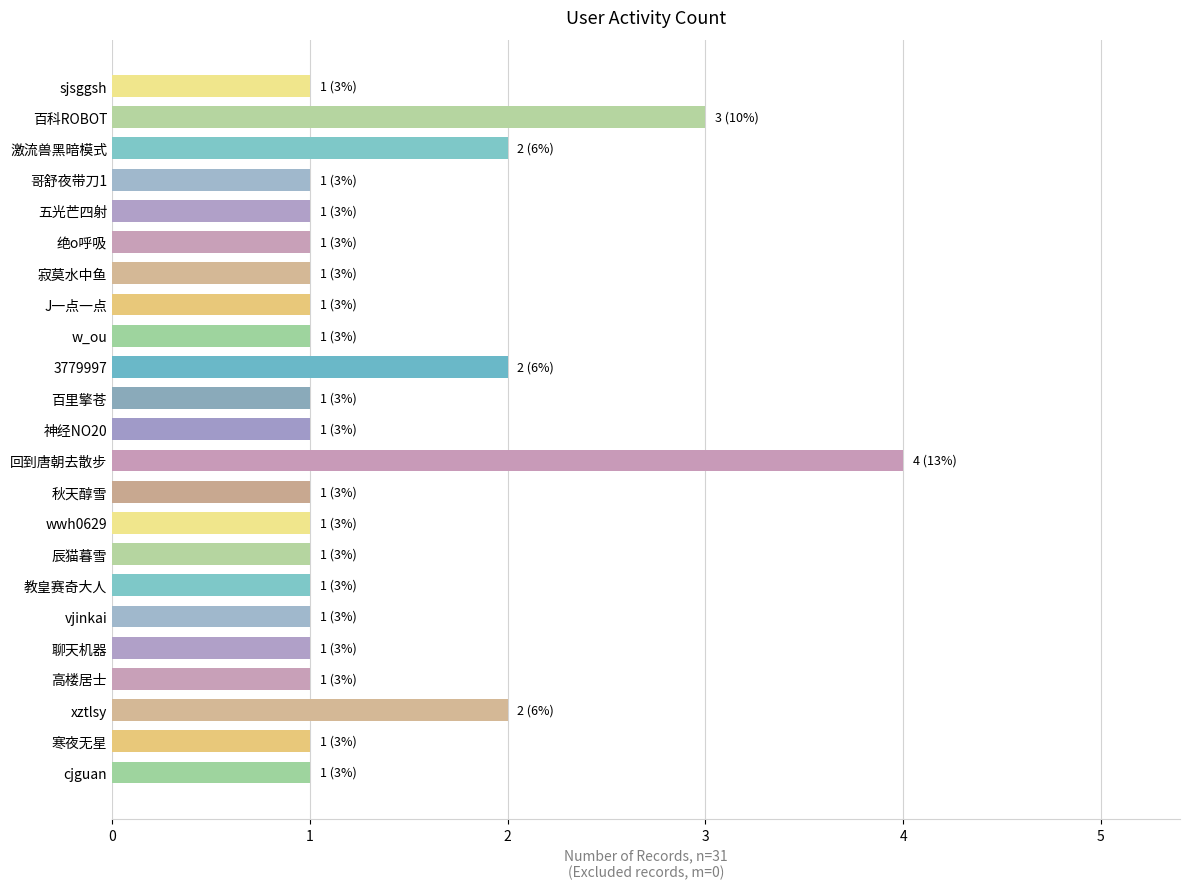

Count the number of data series in this chart.

1